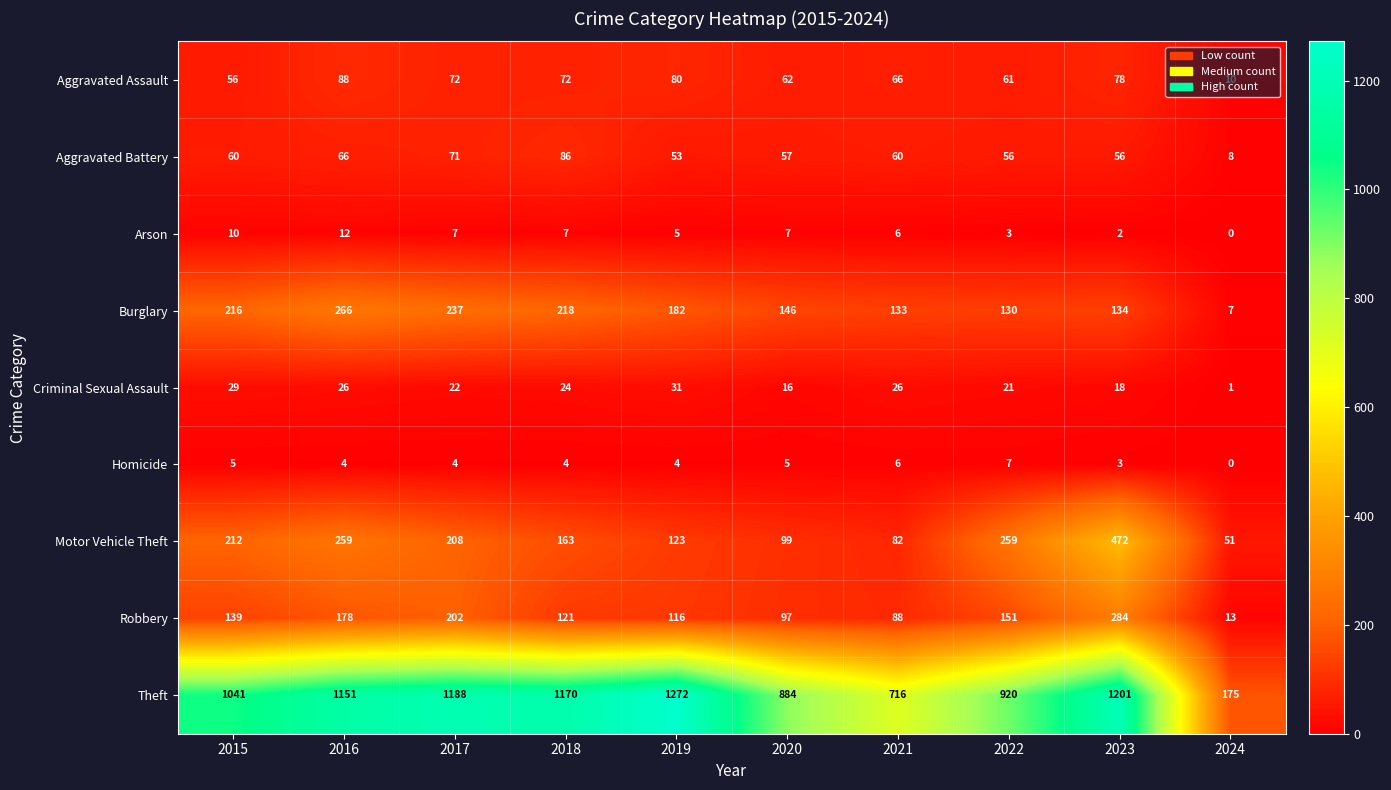

What is the difference between the maximum and minimum values in the Motor Vehicle Theft series?

421